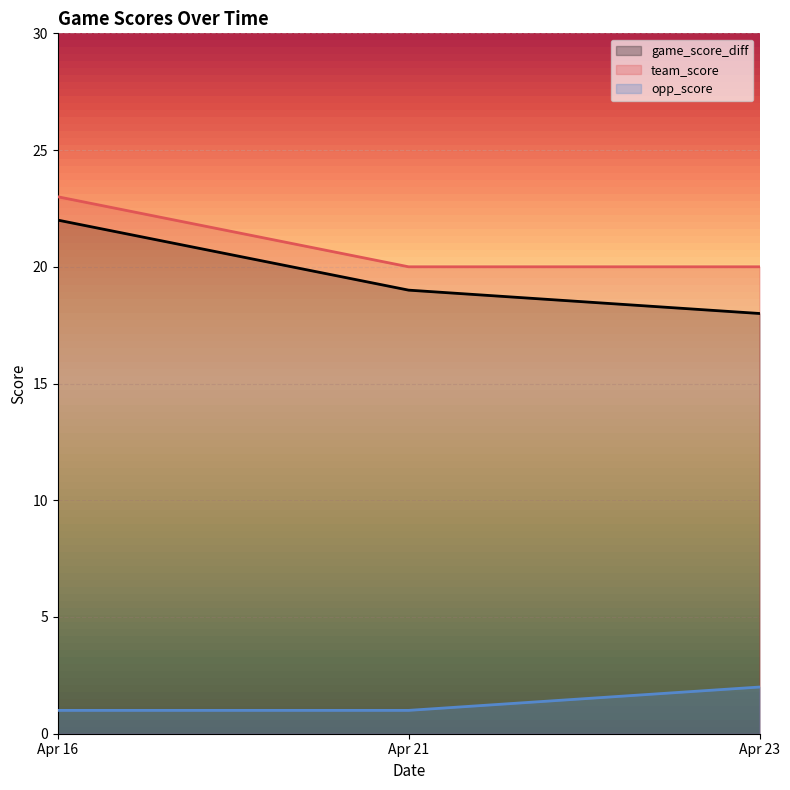

List the labels in order of game_score_diff value, smallest first.

Apr 23, Apr 21, Apr 16